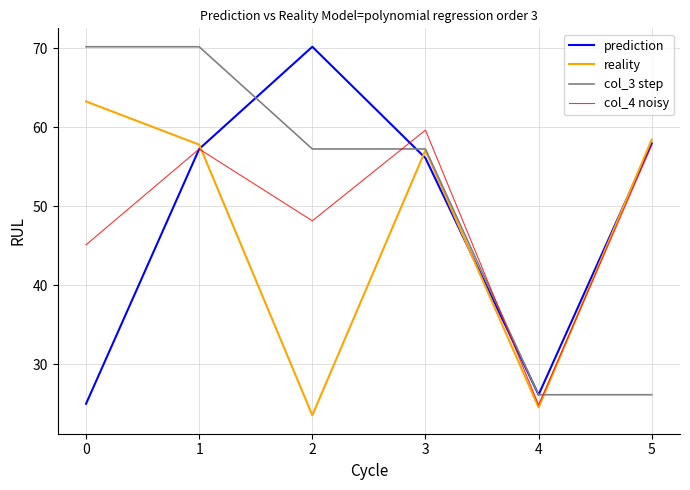

Which label corresponds to the smallest value in the chart?

2